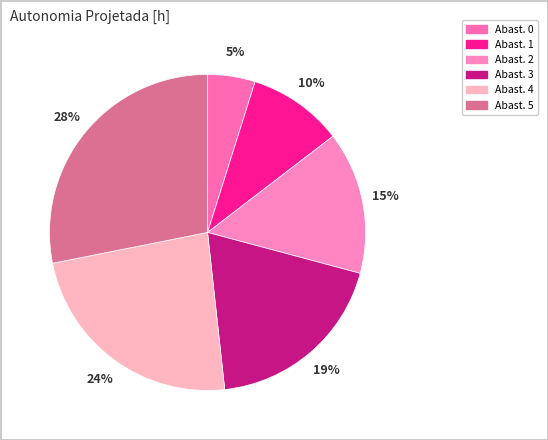

To the nearest percent, what is the difference between the largest and smallest slice percentages?

23%